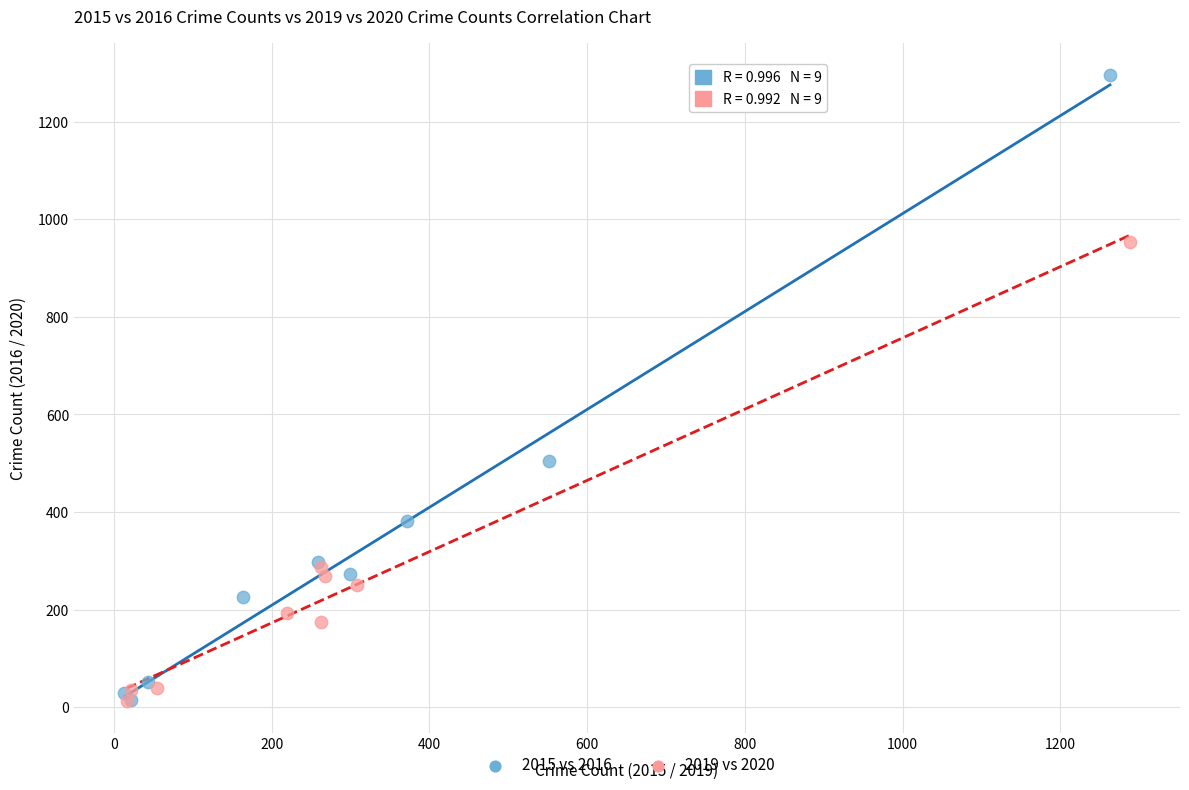

Which series reaches the maximum Y coordinate?

2015 vs 2016